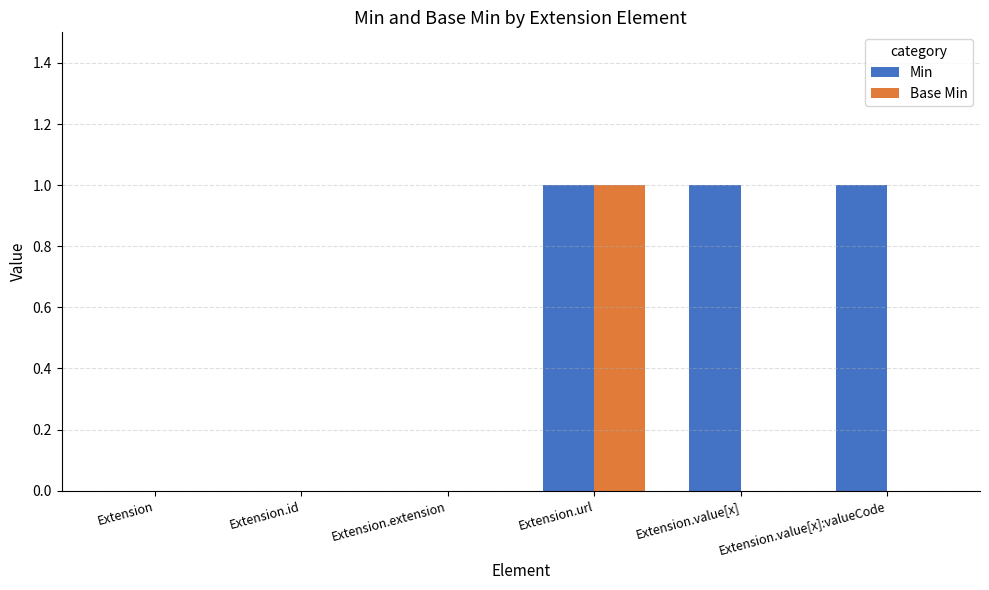

Reading left to right, transcribe all the data shown in this chart.

Min: 0	0	0	1	1	1
Base Min: 0	0	0	1	0	0